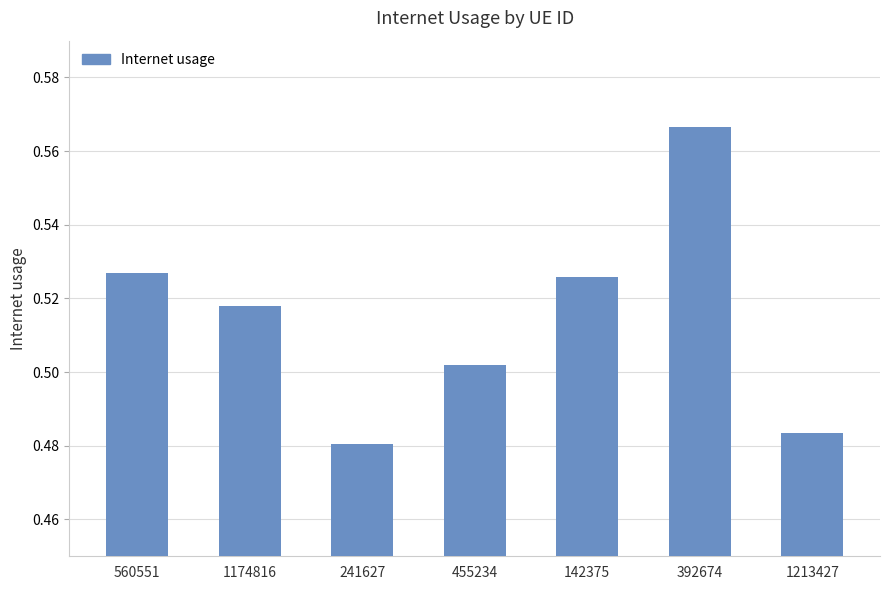

How many distinct data groups are displayed?

1